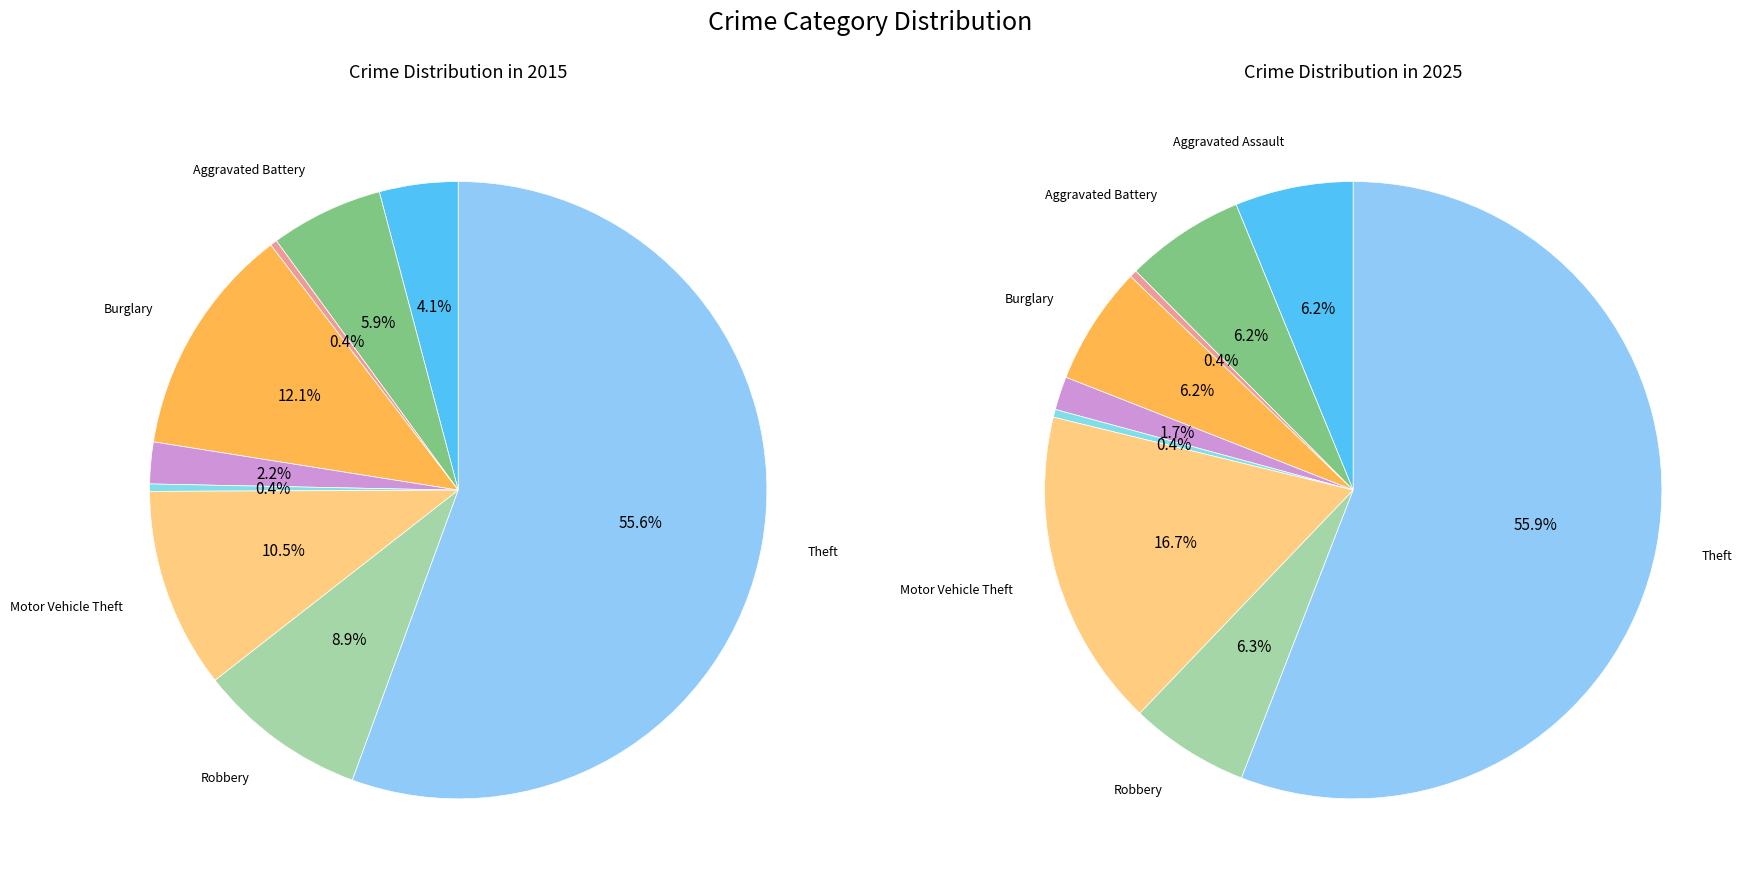

To the nearest percent, what is the difference between the Arson and Robbery slice percentages?

6%